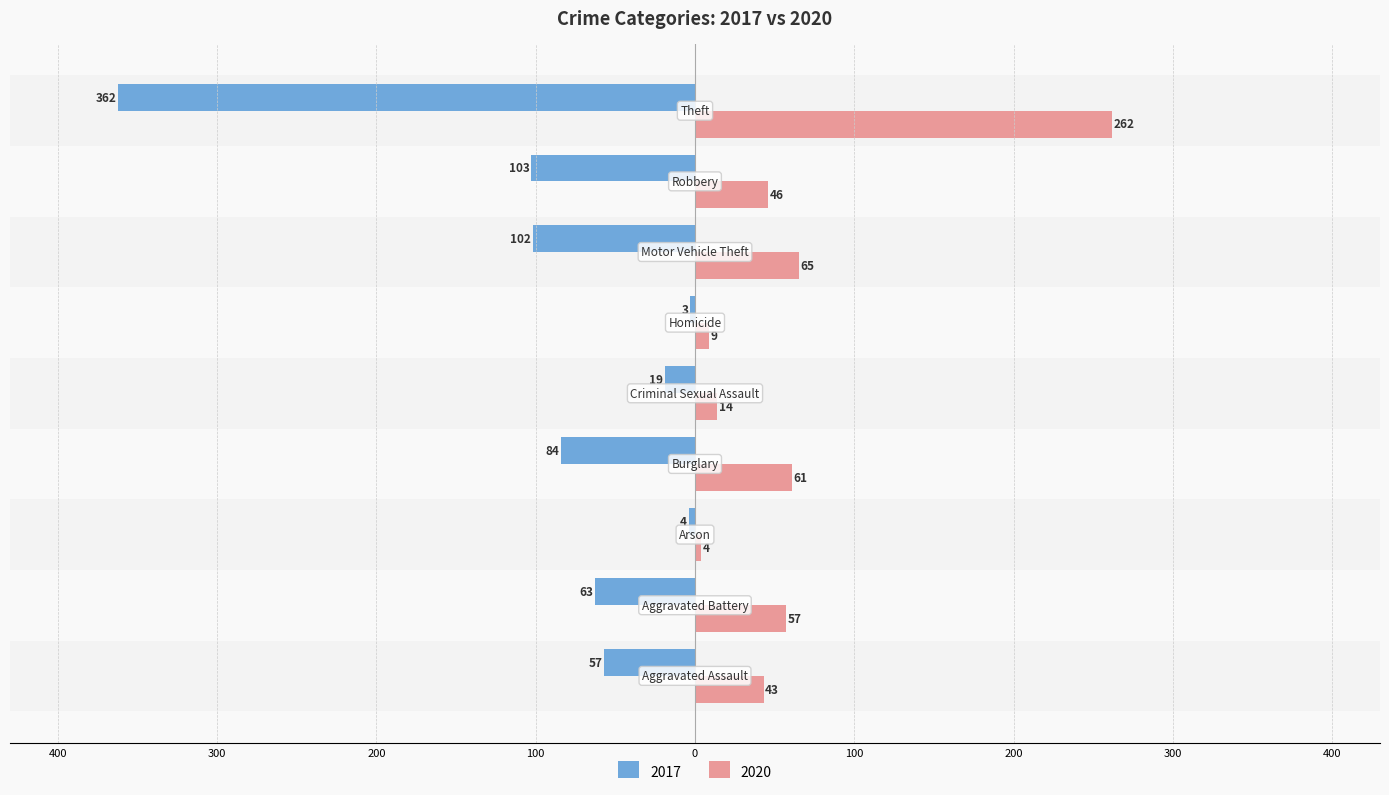

What is the average value of the 2017 series?

-89